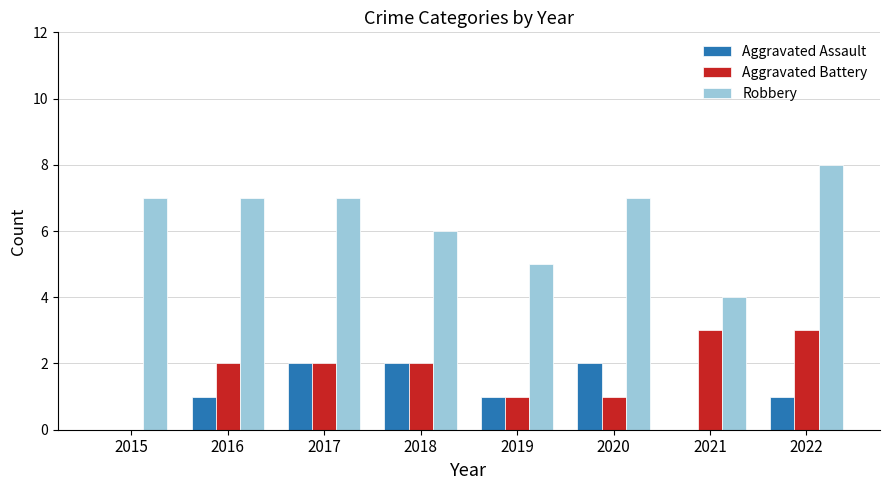

At which category is the sum across all series the highest?

2022